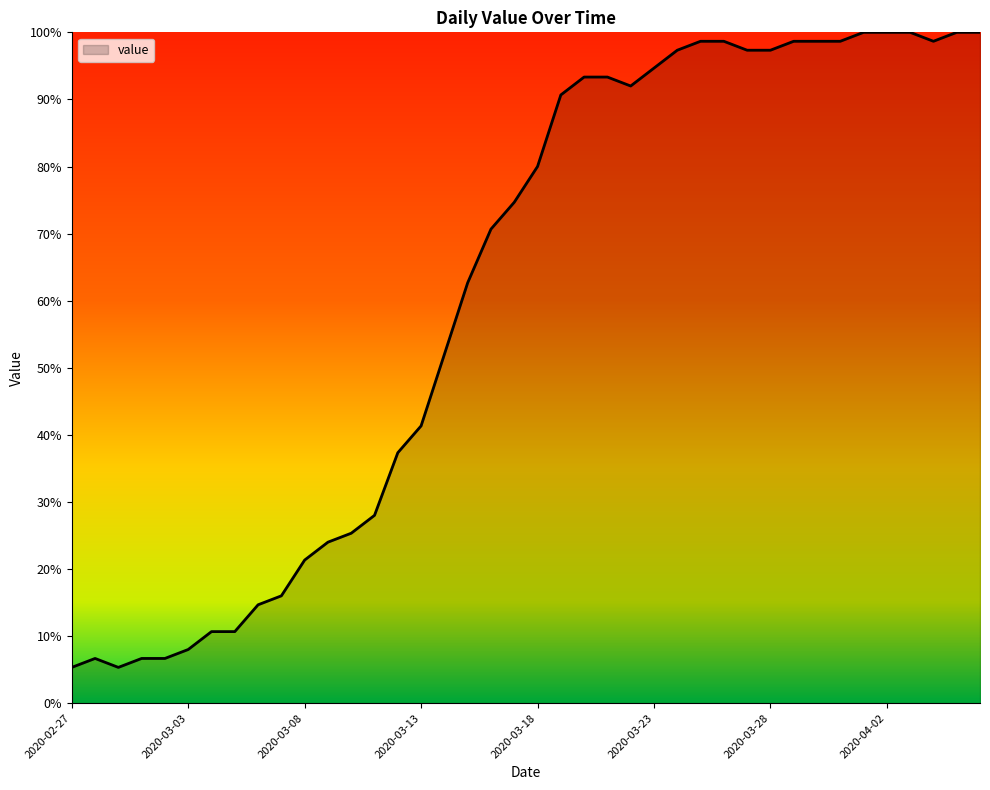

List the labels in order of value, largest first.

2020-04-01, 2020-04-02, 2020-04-03, 2020-04-05, 2020-04-06, 2020-03-25, 2020-03-26, 2020-03-29, 2020-03-30, 2020-03-31, 2020-04-04, 2020-03-24, 2020-03-27, 2020-03-28, 2020-03-23, 2020-03-20, 2020-03-21, 2020-03-22, 2020-03-19, 2020-03-18, 2020-03-17, 2020-03-16, 2020-03-15, 2020-03-14, 2020-03-13, 2020-03-12, 2020-03-11, 2020-03-10, 2020-03-09, 2020-03-08, 2020-03-07, 2020-03-06, 2020-03-04, 2020-03-05, 2020-03-03, 2020-02-28, 2020-03-01, 2020-03-02, 2020-02-27, 2020-02-29